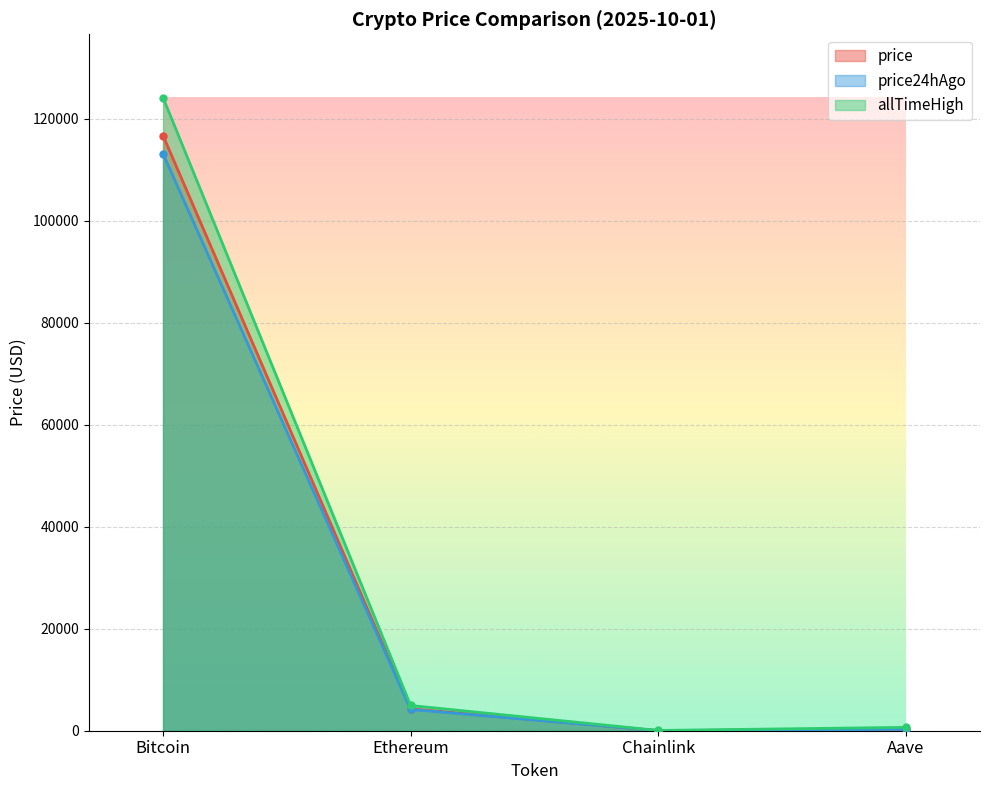

Where is the first local minimum for allTimeHigh?

Chainlink